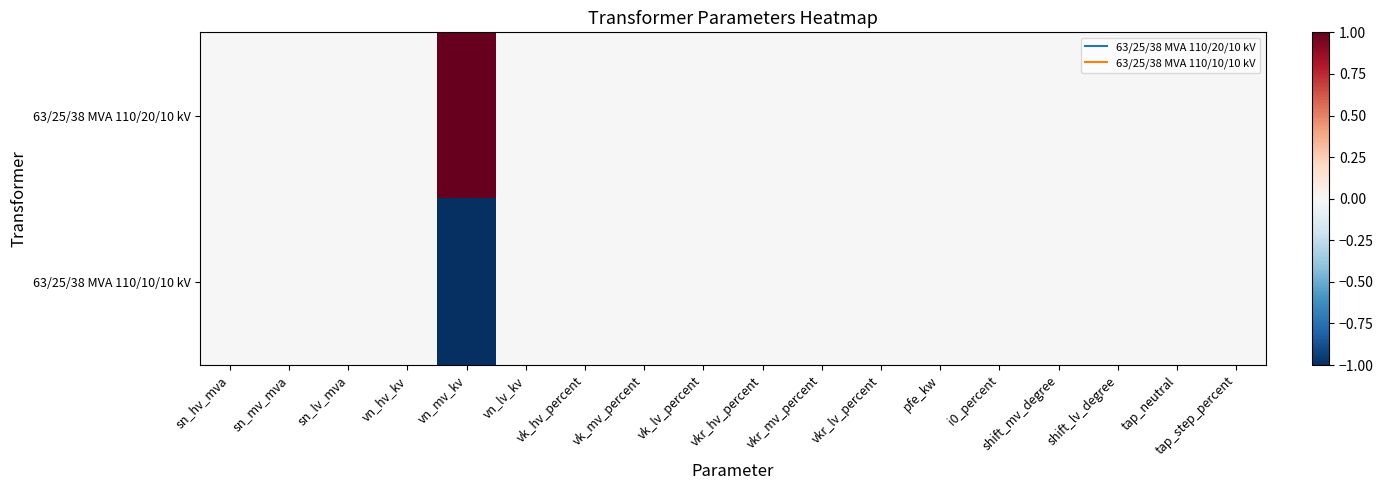

Which series has the largest range (max minus min)?

63/25/38 MVA 110/20/10 kV